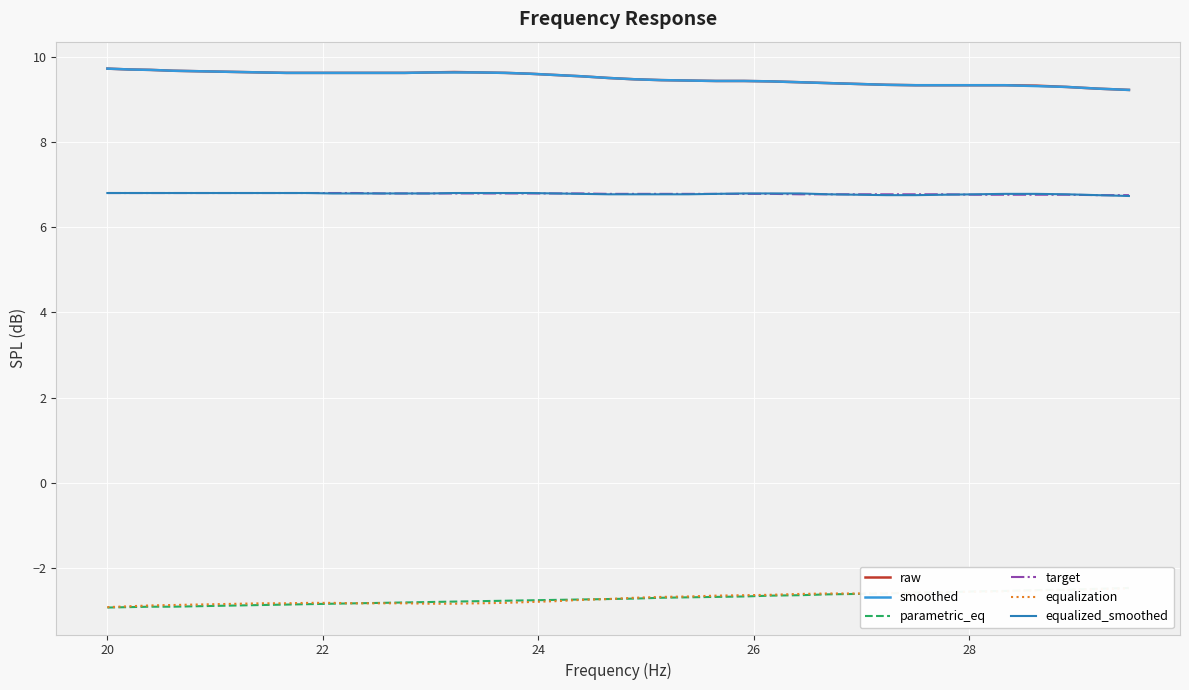

What is the lowest value of the smoothed series?

9.2